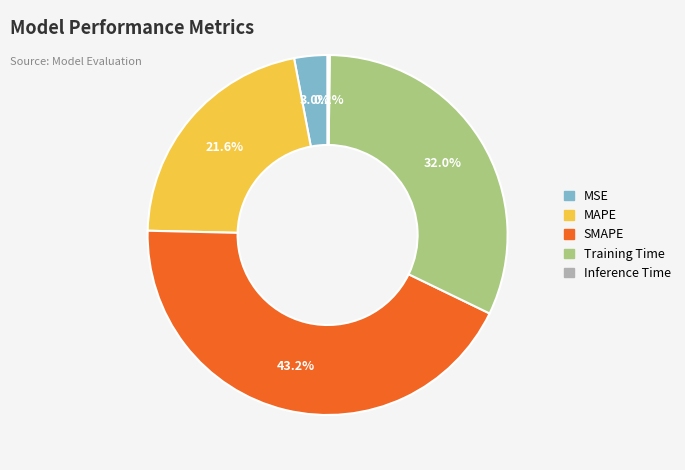

Does any single category account for the majority?

No